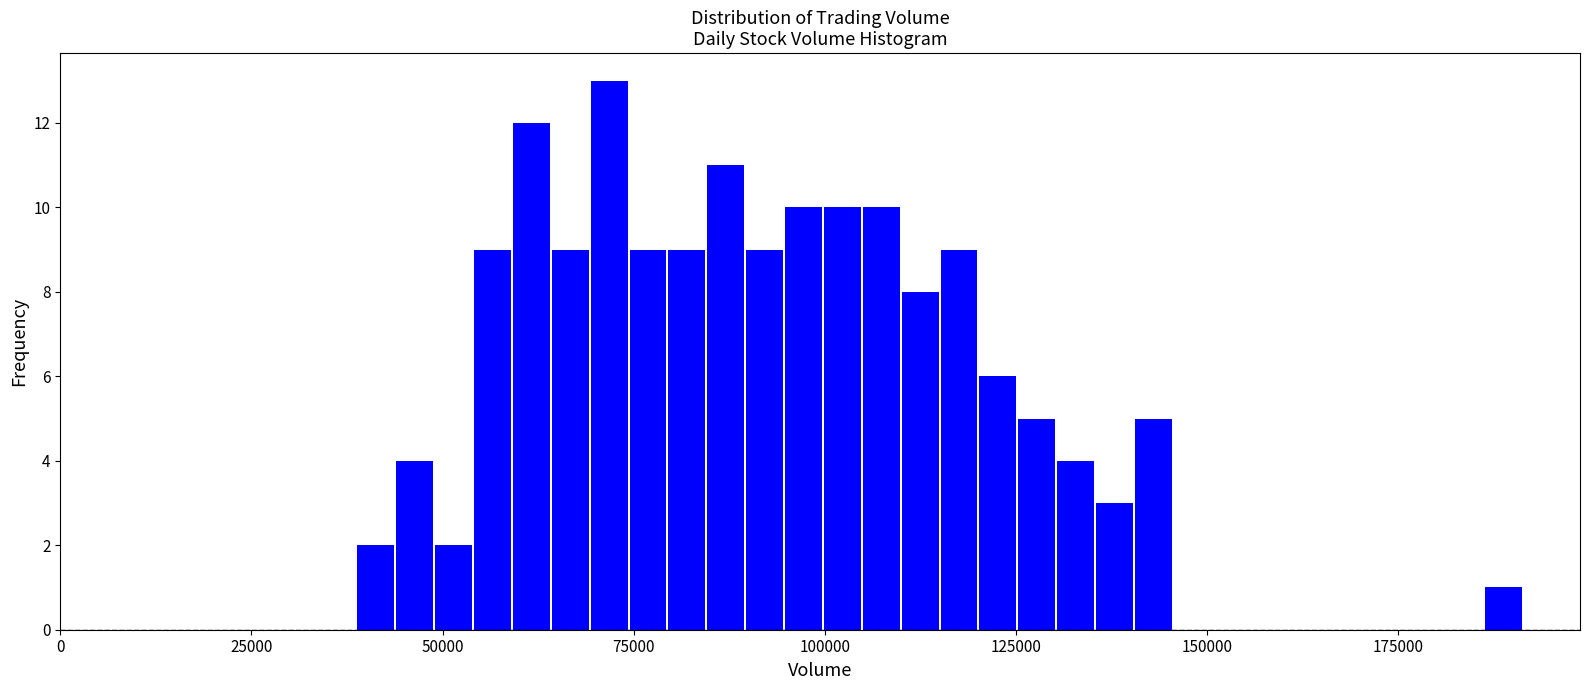

Read against the x-axis, roughly where is the centre of the tallest bar?

70000